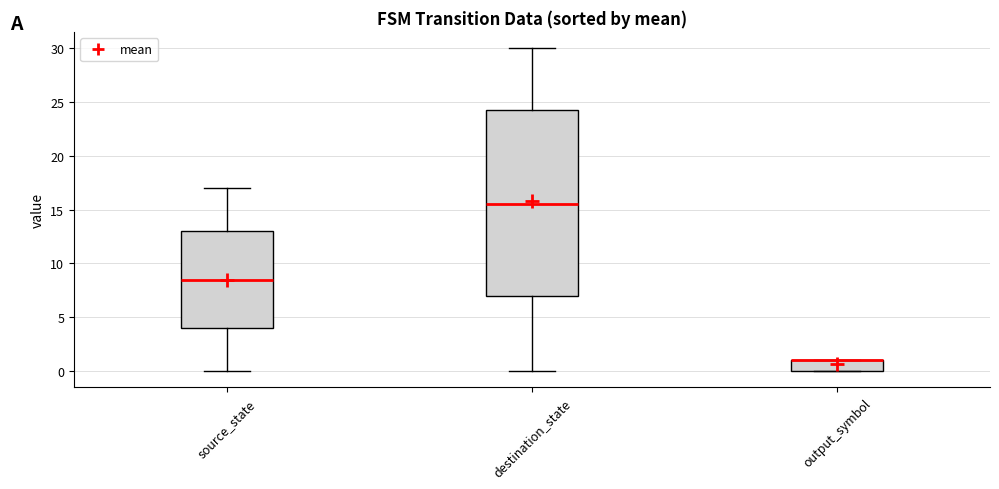

Which box is the tallest, from its lower edge to its upper edge?

destination_state